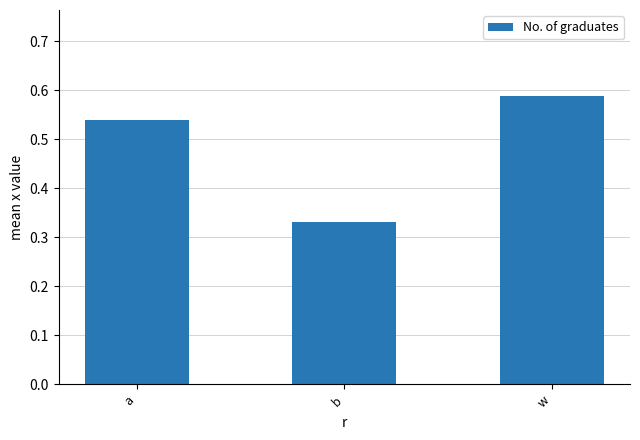

Rank the categories by value from lowest to highest.

b, a, w